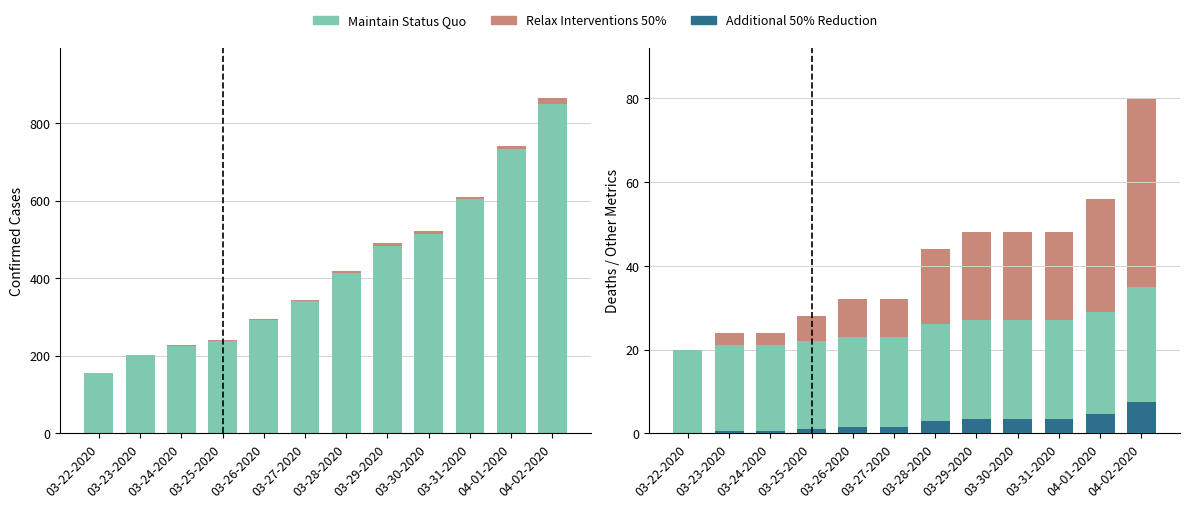

At which category is the sum across all series the highest?

04-02-2020